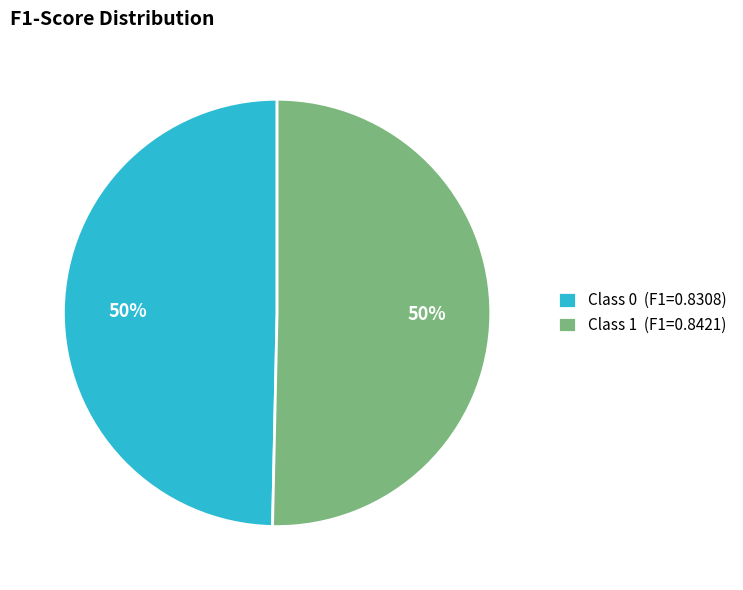

To the nearest percent, what portion does Class 1 (F1=0.8421) represent?

50%